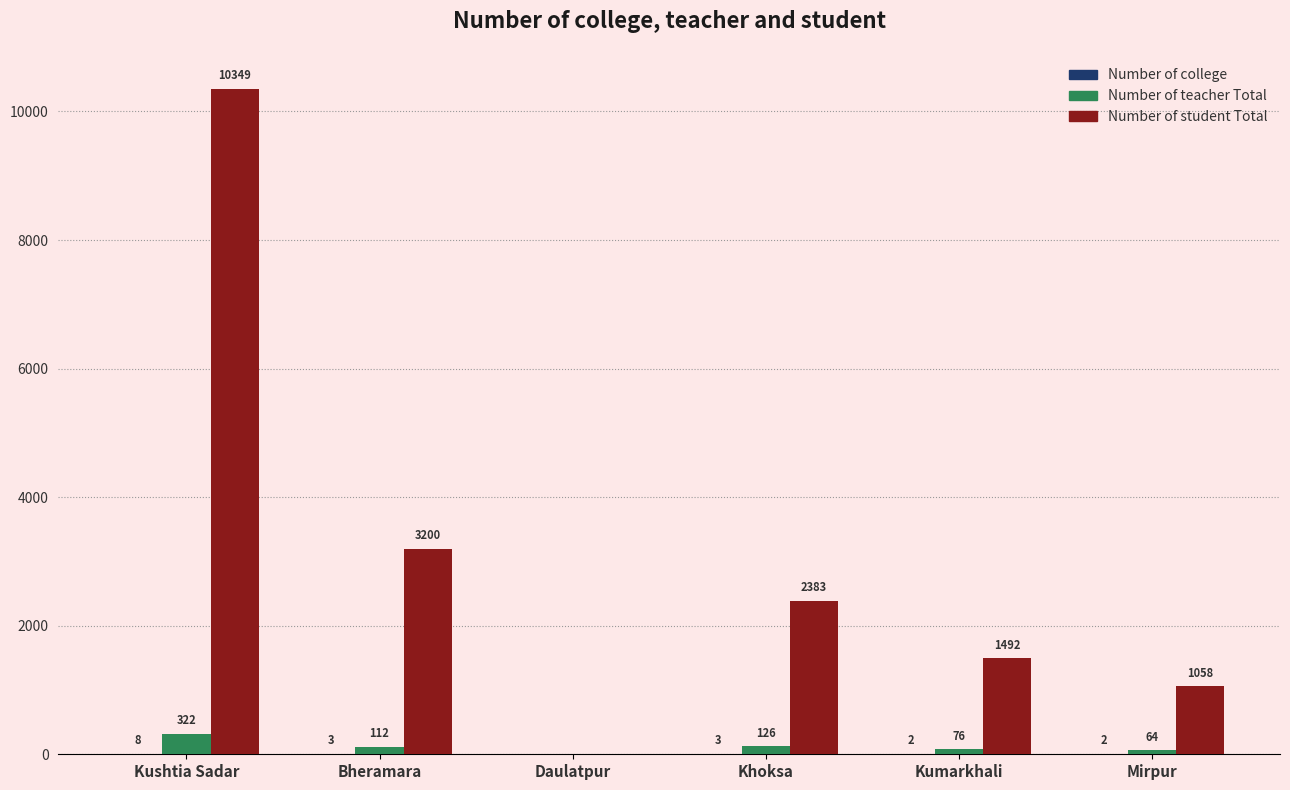

What is the approximate value of Number of student Total at Kushtia Sadar?

10349